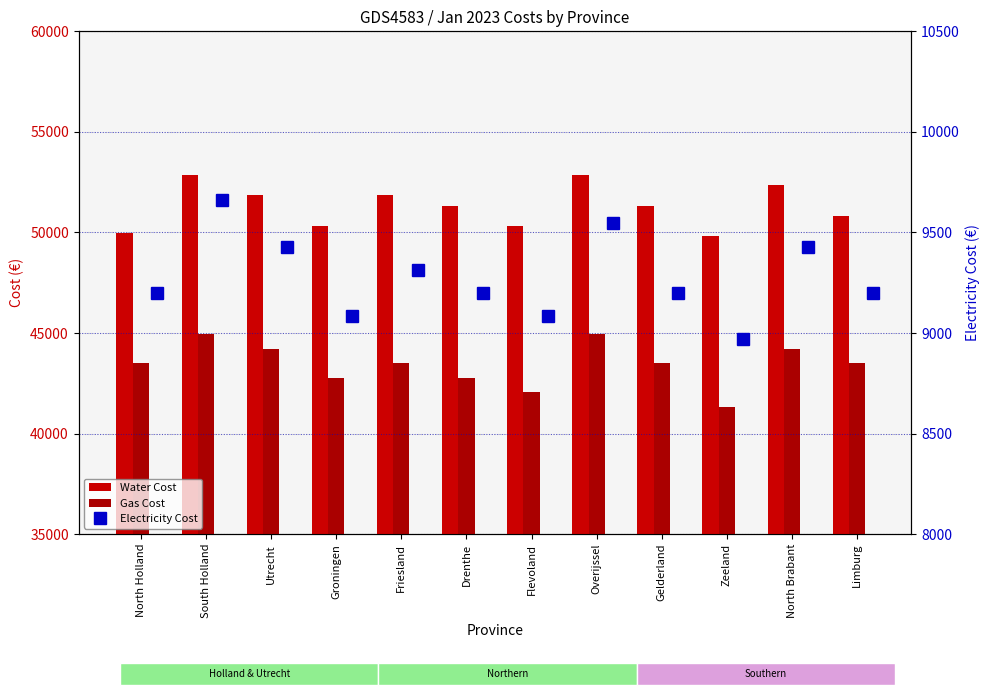

Which series has the widest spread of values?

Gas Cost